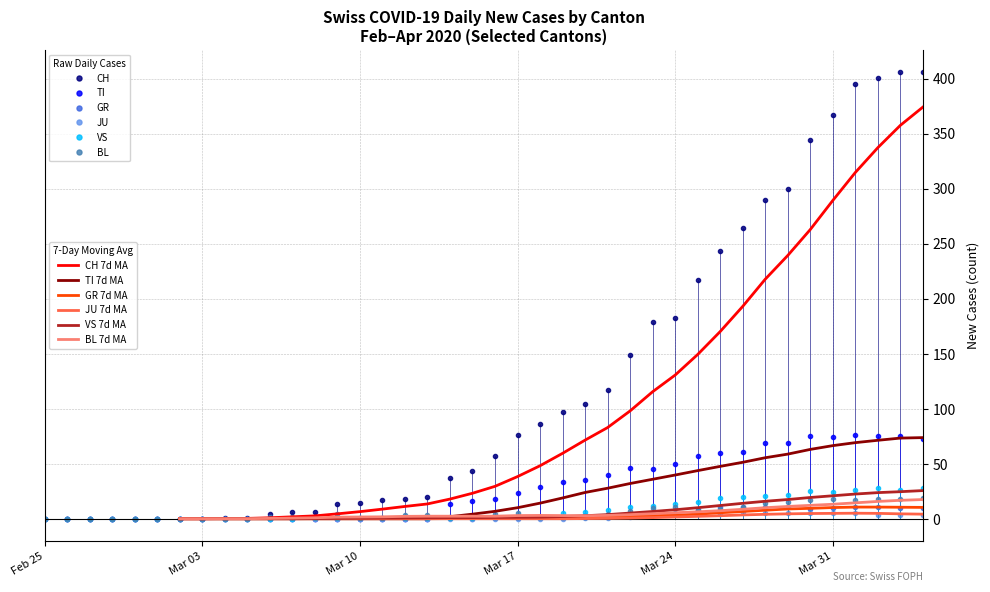

How many series are shown in this chart?

6